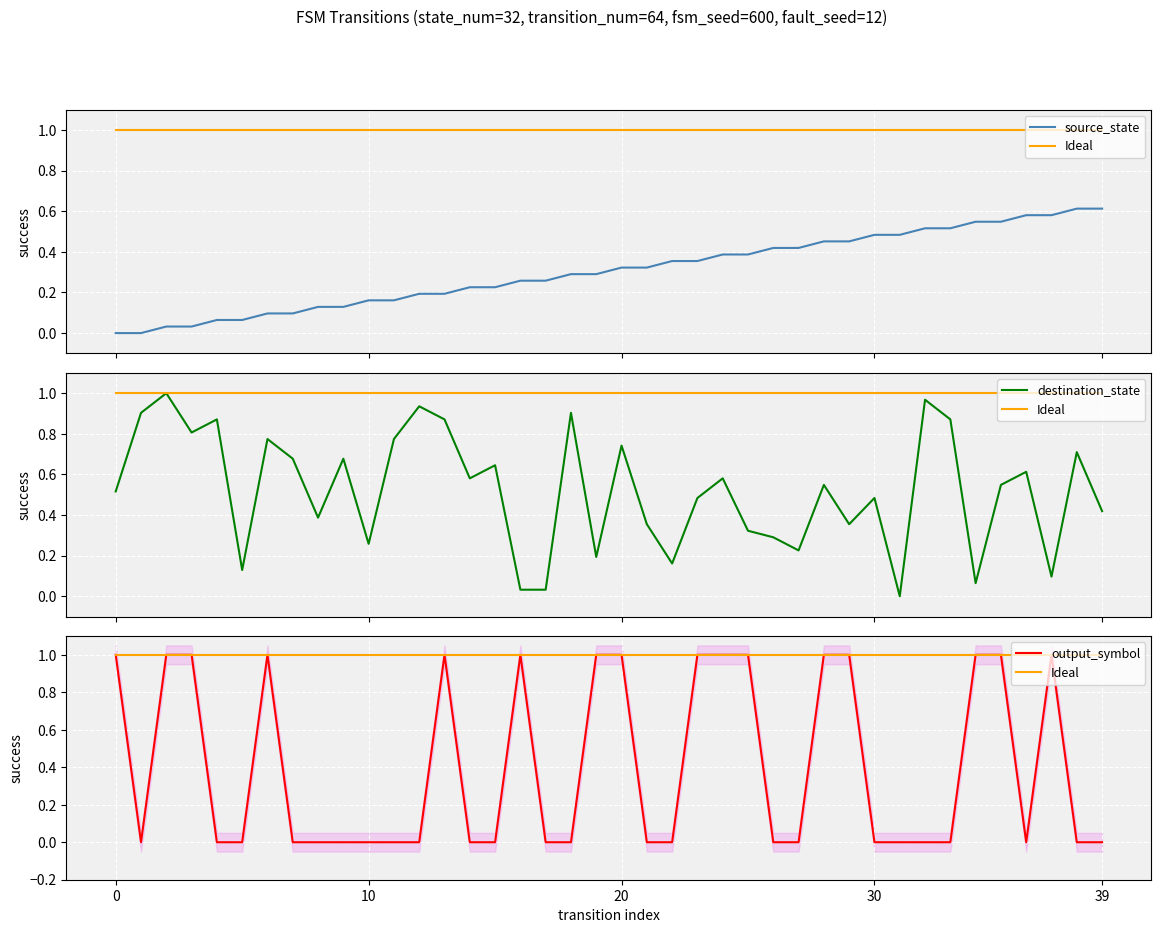

Between 38 and 26, which is larger?

38